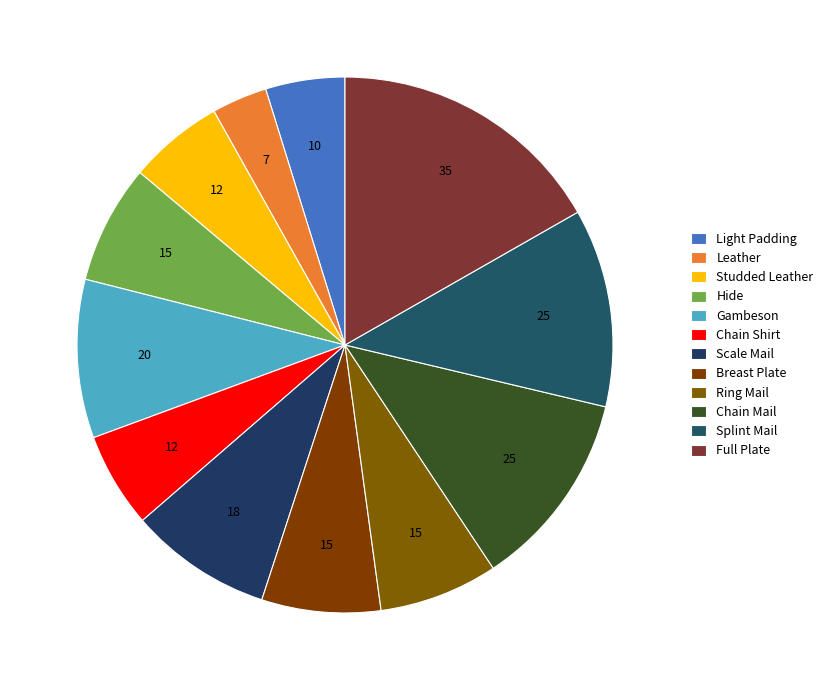

Is it true that Chain Shirt is 6% of the pie?

True